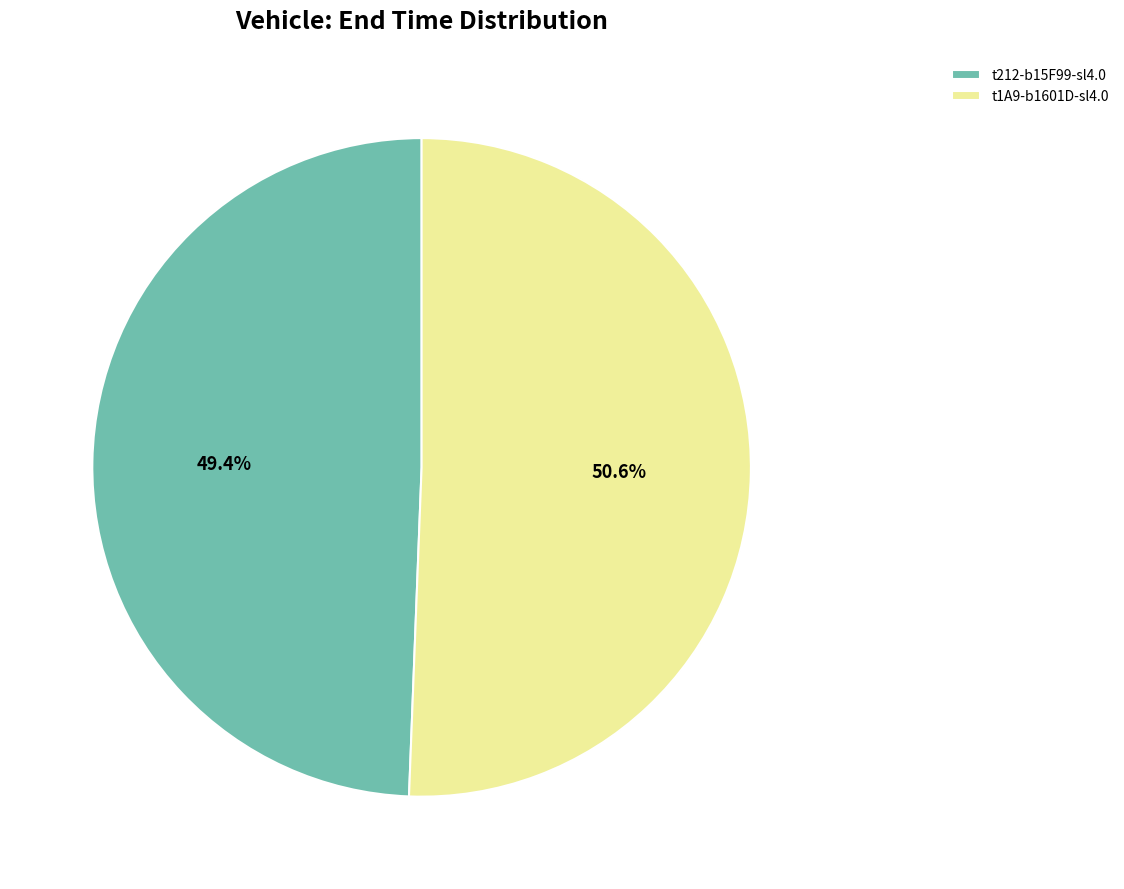

To the nearest percent, what is the average slice percentage?

50%